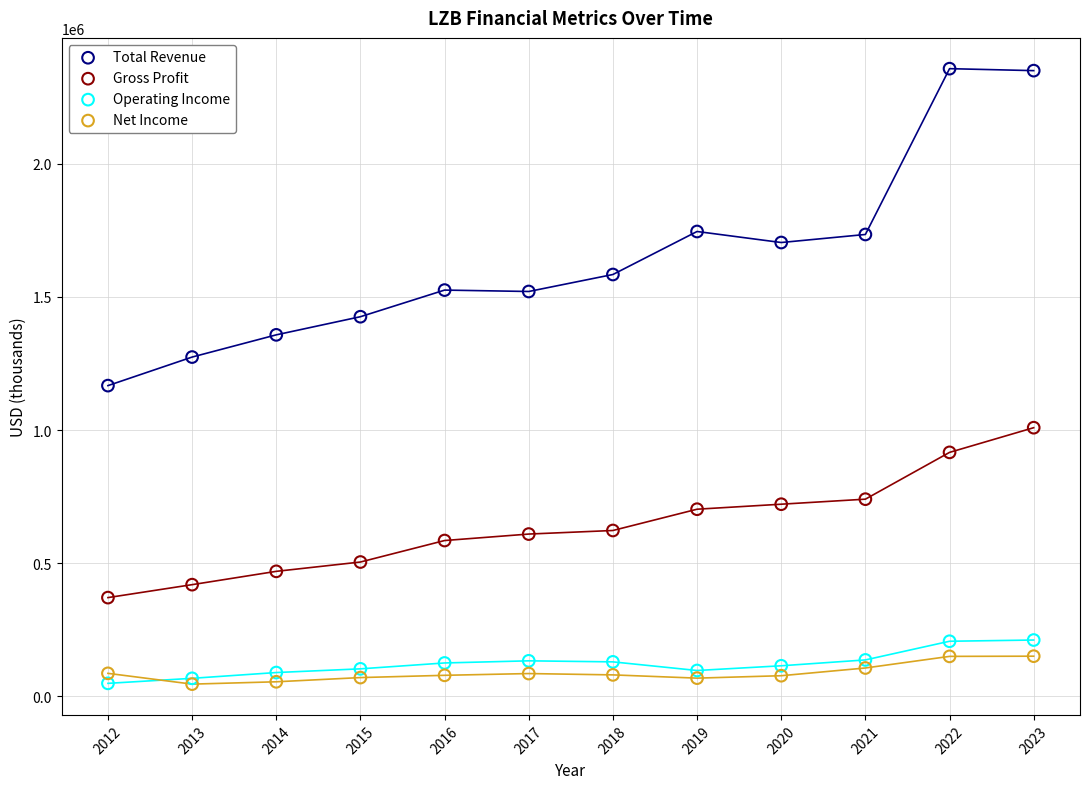

Across all series, what Y value is closest to 1201300?

1166700